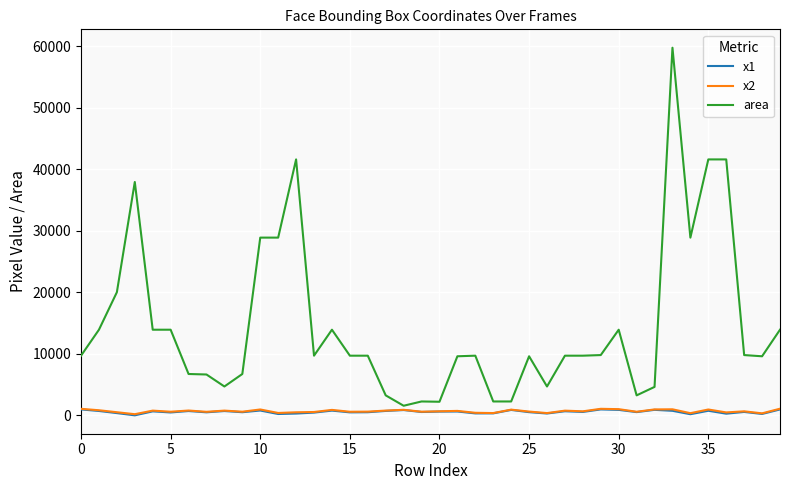

Which series has the largest range (max minus min)?

area